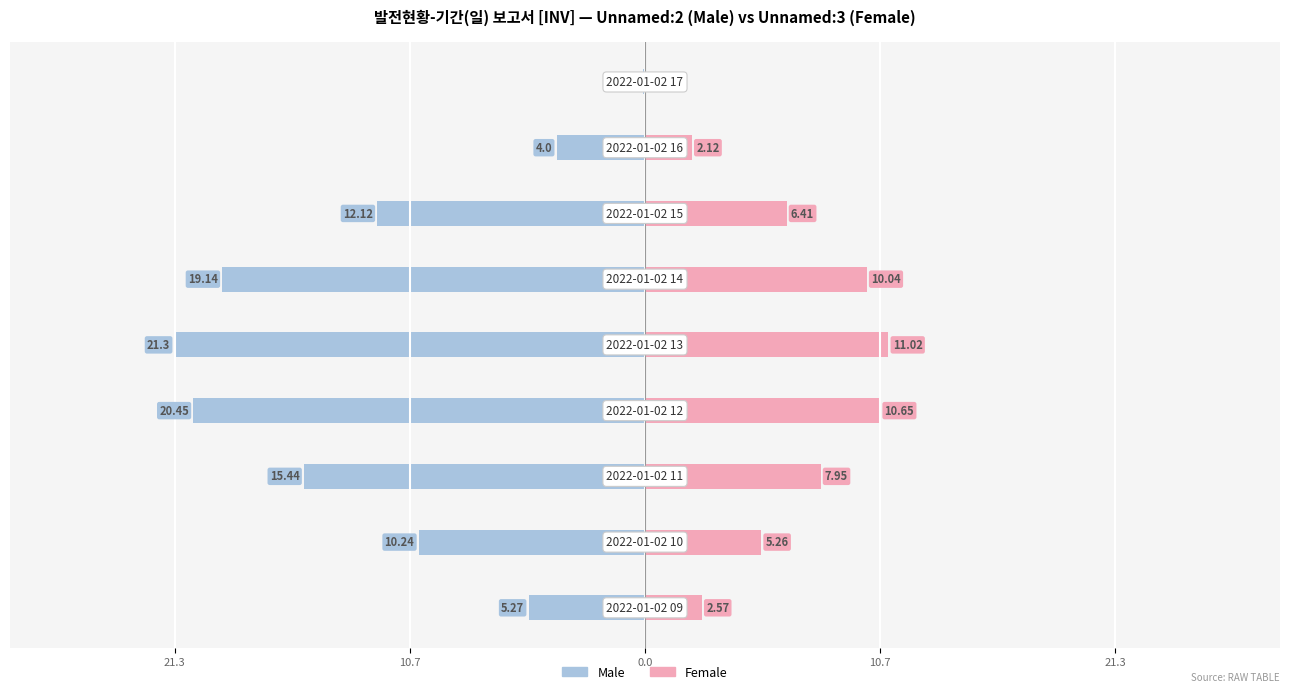

What is the average value of the Male series?

-12.0